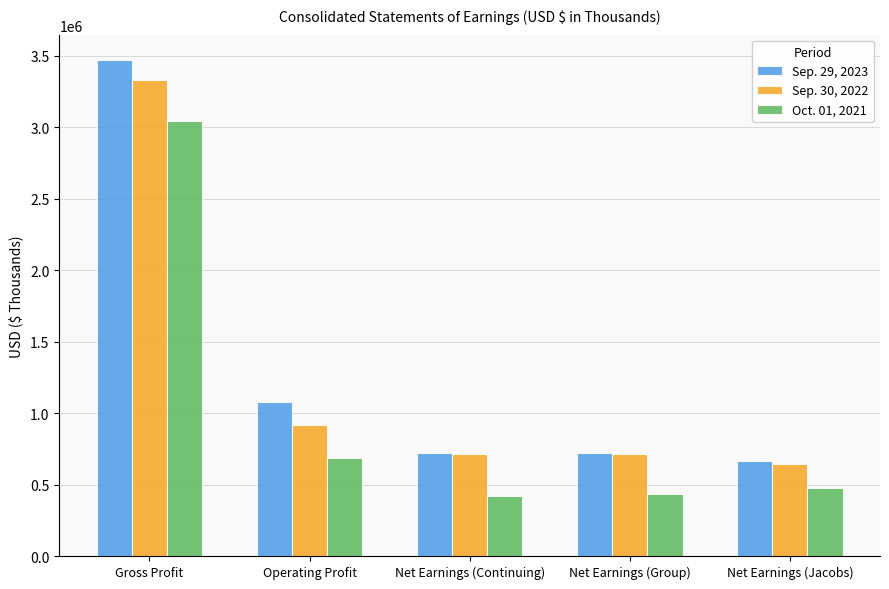

What is the highest value of the Sep. 29, 2023 series?

3473315